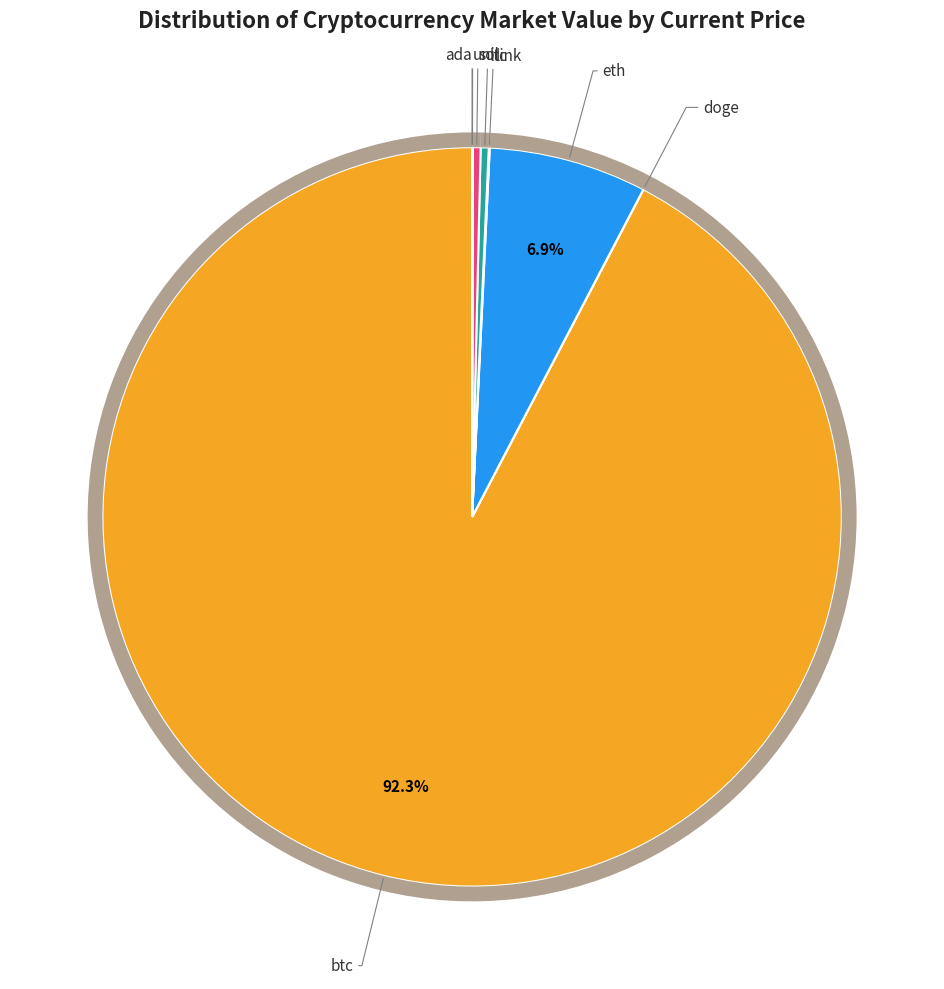

Does btc represent more than half of the total?

Yes